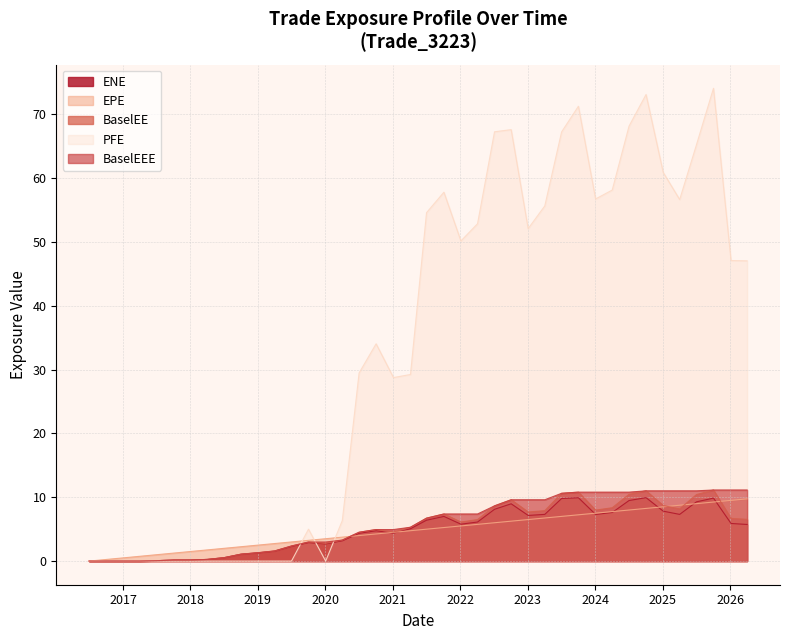

Which series ends up on top after the final intersection of EPE and BaselEEE?

BaselEEE